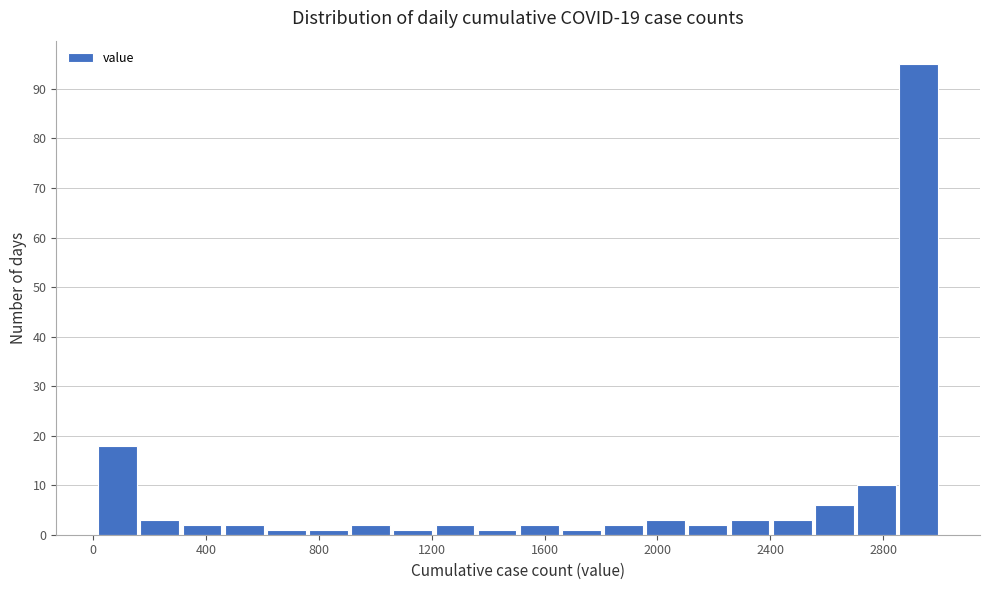

Read against the x-axis, roughly where is the centre of the tallest bar?

2950